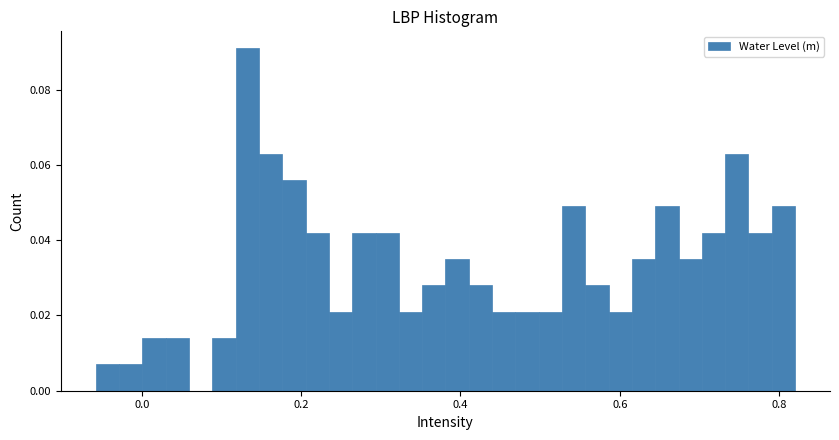

Read against the x-axis, roughly where is the centre of the tallest bar?

0.14